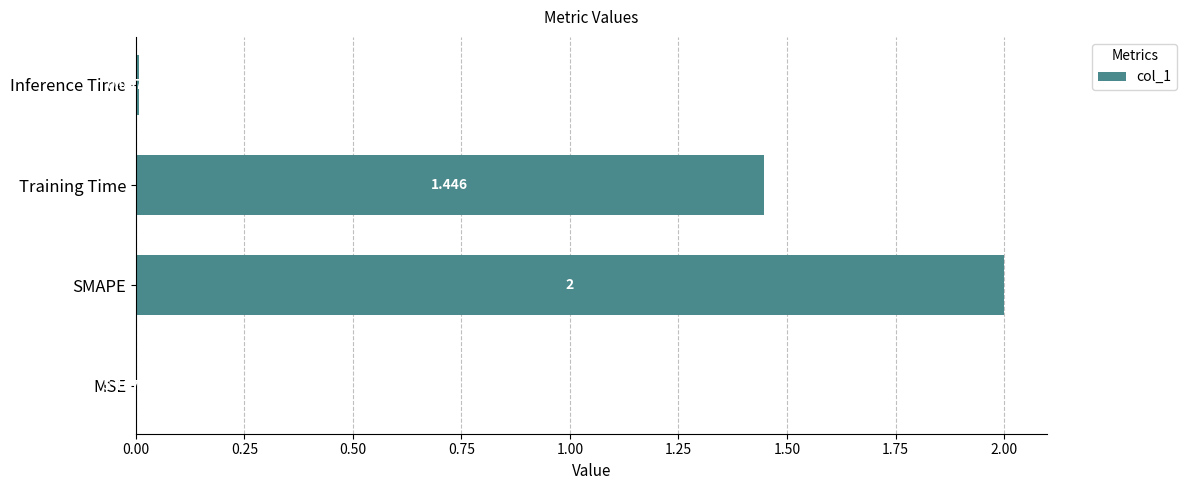

Are the bars grouped side by side (vs. stacked)?

No